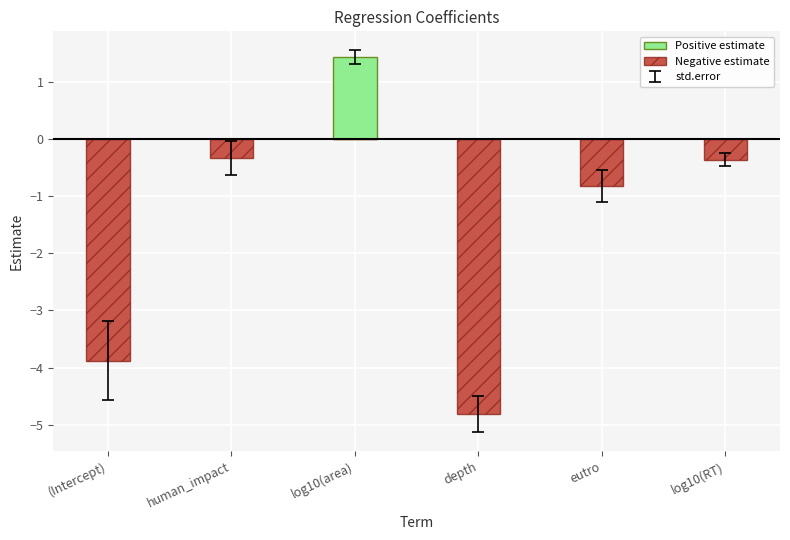

What is the label of the 1st bar from the left?

(Intercept)